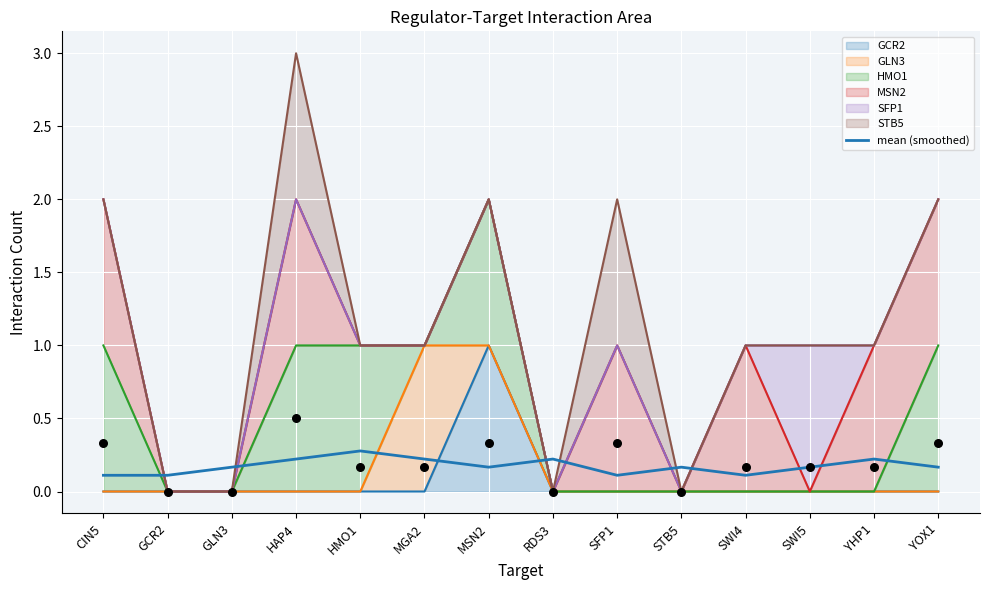

Between STB5 and SFP1, which is larger?

STB5